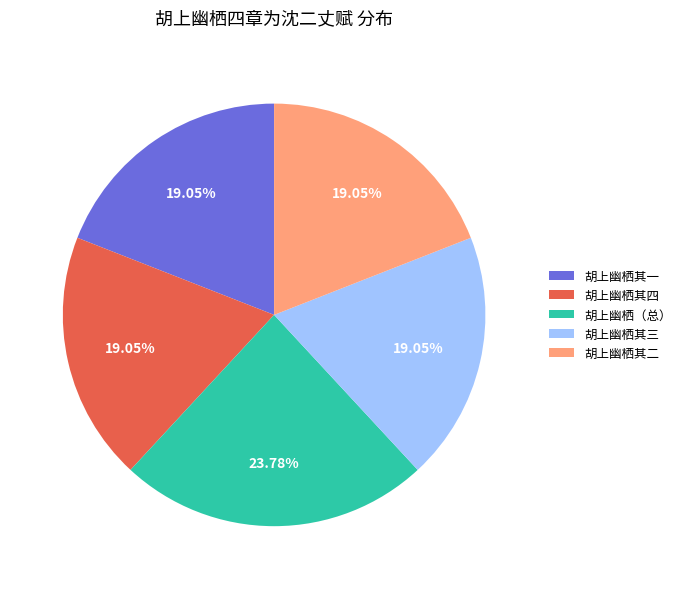

Is there any slice that represents more than half of the pie?

No